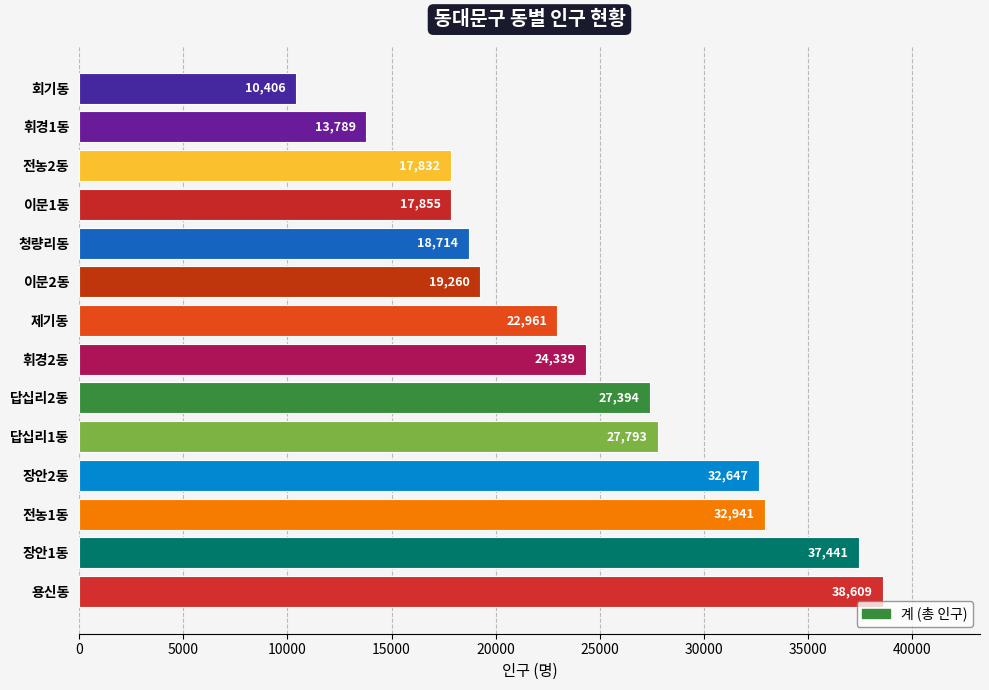

The value at 휘경2동 is 32425. True or false?

False